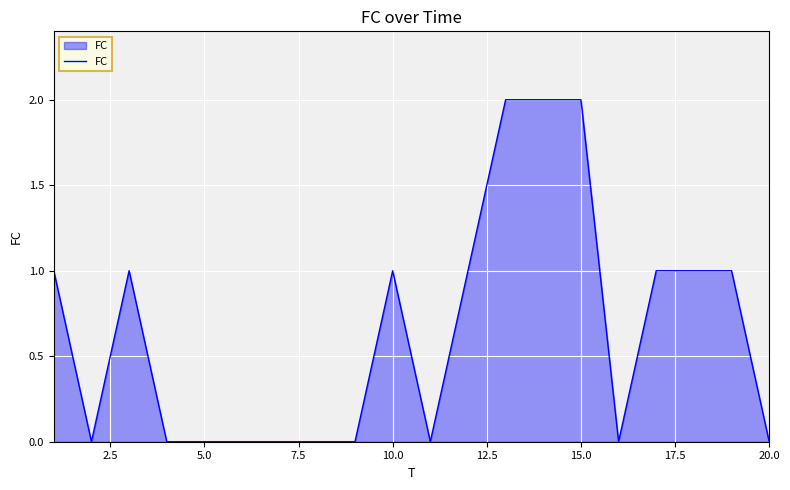

How many lines are shown in the chart?

1